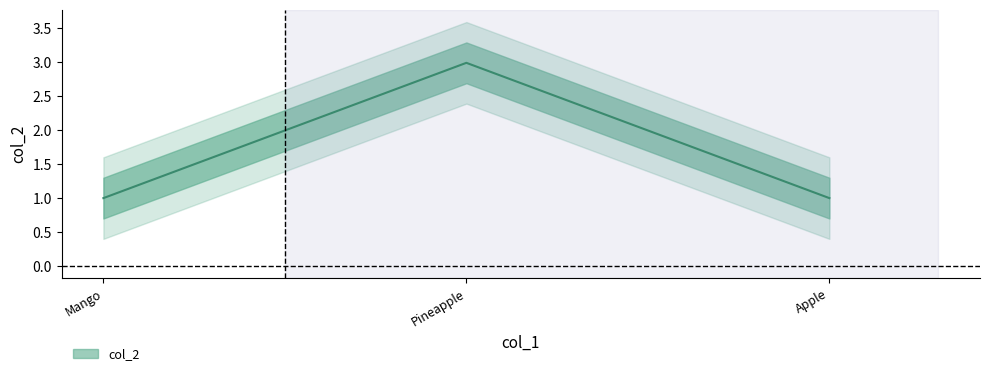

Which label corresponds to the smallest value in the chart?

Apple